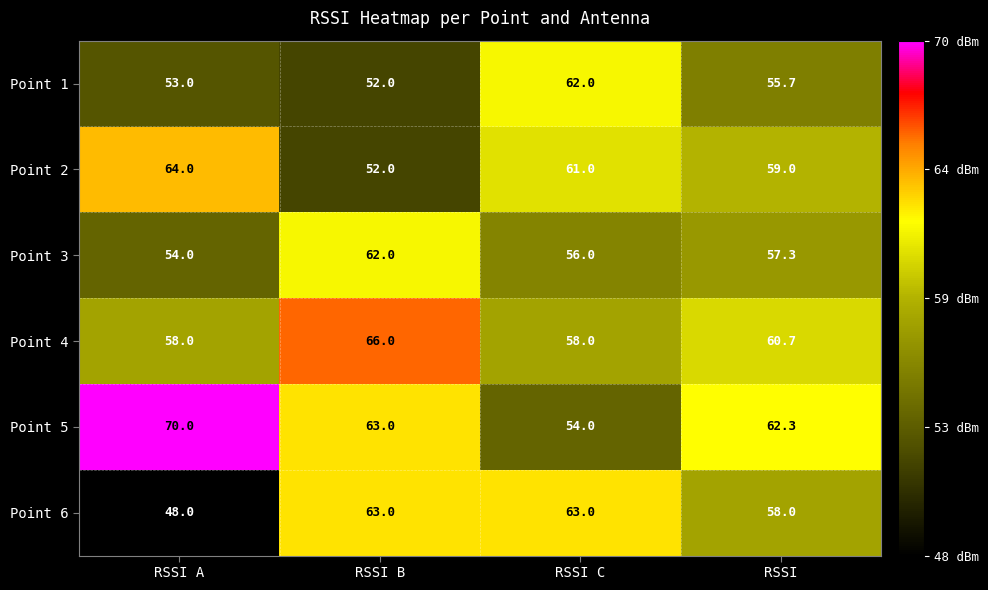

What is the approximate value of Point 3 at RSSI C?

56.0